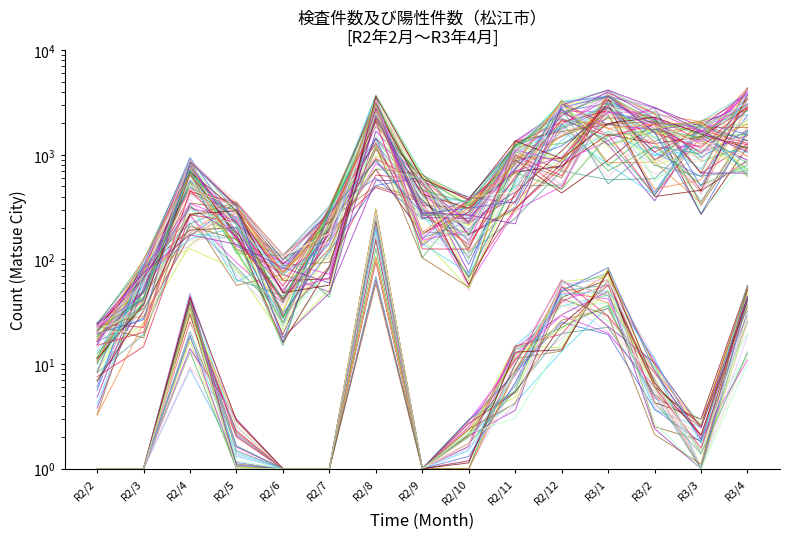

How many categories are shown in the chart?

15